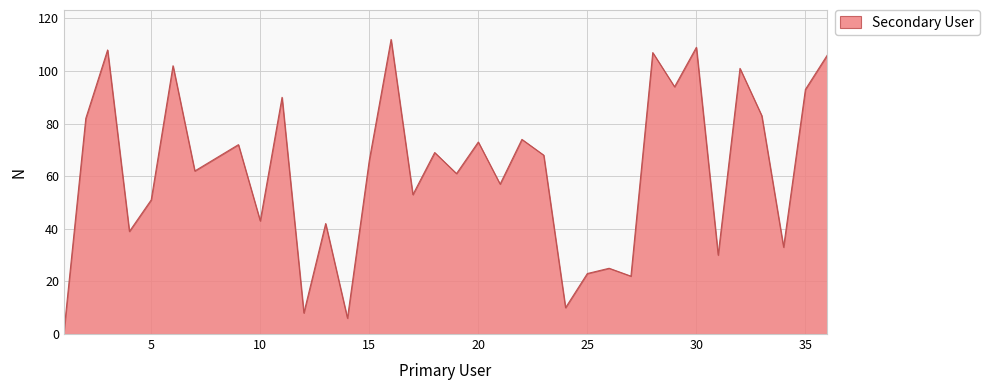

What is the greatest value displayed?

112